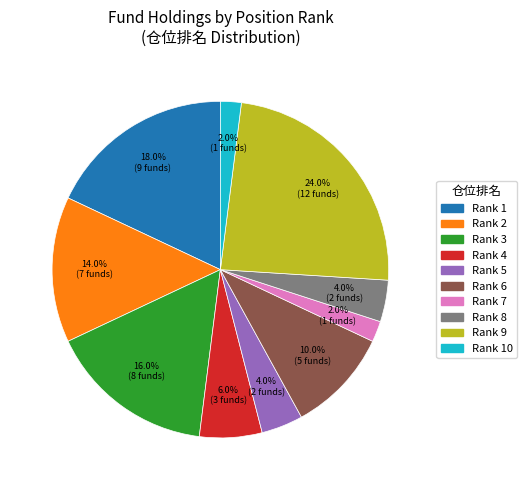

How many segments does this pie chart have?

10